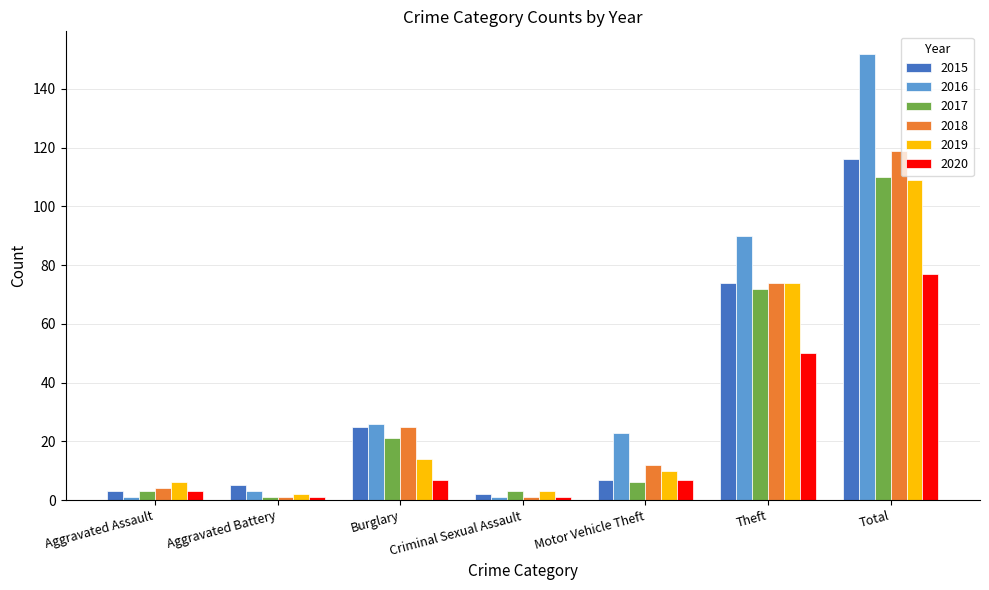

Reading left to right, transcribe all the data shown in this chart.

2015: Aggravated Assault=3	Aggravated Battery=5	Burglary=25	Criminal Sexual Assault=2	Motor Vehicle Theft=7	Theft=74	Total=116
2016: Aggravated Assault=1	Aggravated Battery=3	Burglary=26	Criminal Sexual Assault=1	Motor Vehicle Theft=23	Theft=90	Total=152
2017: Aggravated Assault=3	Aggravated Battery=1	Burglary=21	Criminal Sexual Assault=3	Motor Vehicle Theft=6	Theft=72	Total=110
2018: Aggravated Assault=4	Aggravated Battery=1	Burglary=25	Criminal Sexual Assault=1	Motor Vehicle Theft=12	Theft=74	Total=119
2019: Aggravated Assault=6	Aggravated Battery=2	Burglary=14	Criminal Sexual Assault=3	Motor Vehicle Theft=10	Theft=74	Total=109
2020: Aggravated Assault=3	Aggravated Battery=1	Burglary=7	Criminal Sexual Assault=1	Motor Vehicle Theft=7	Theft=50	Total=77